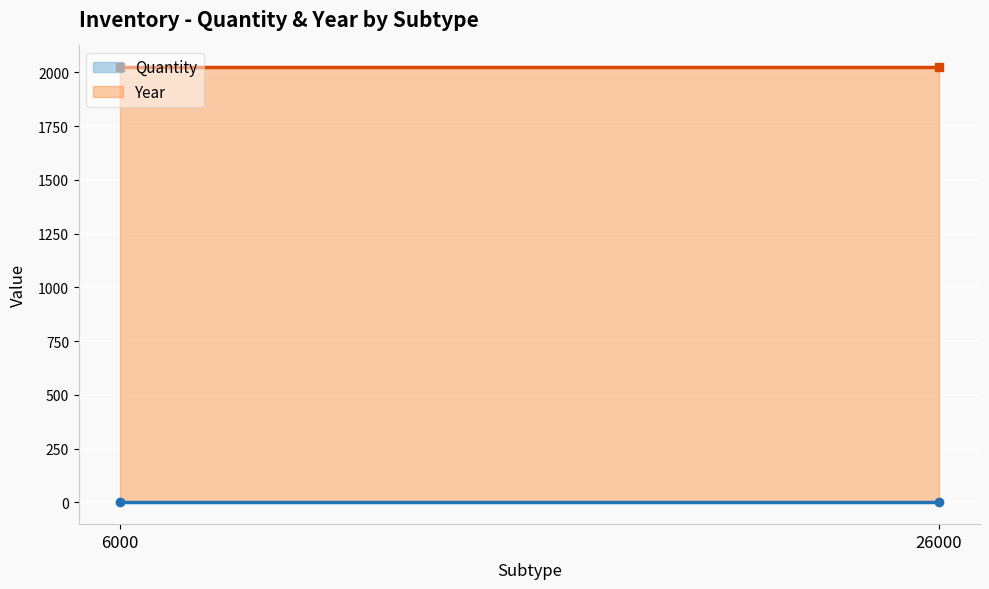

Which series has the largest range (max minus min)?

Quantity